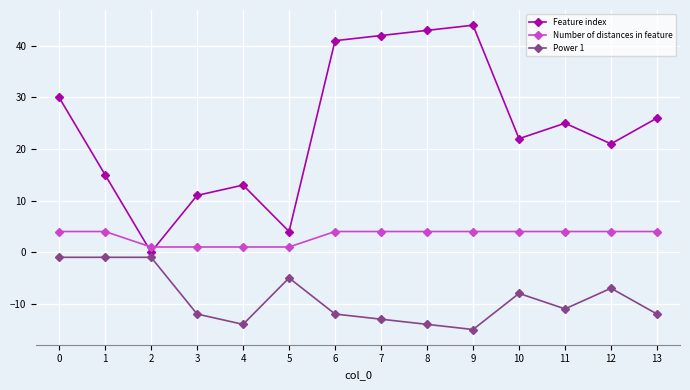

True or false: Power 1 and Number of distances in feature intersect in this chart.

False